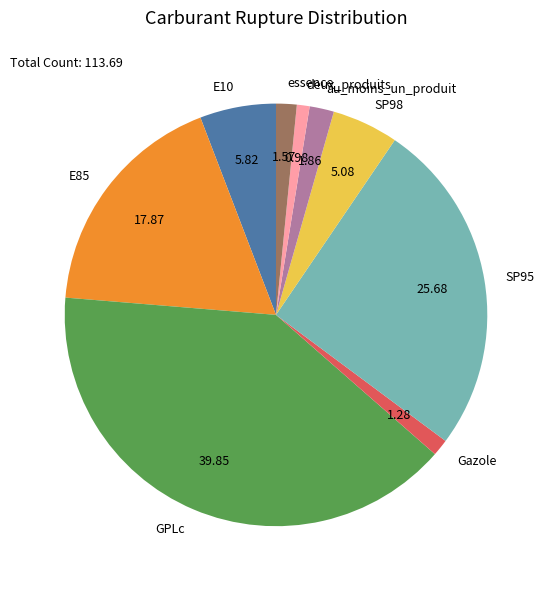

Is it true that E10 is 6% of the pie?

True